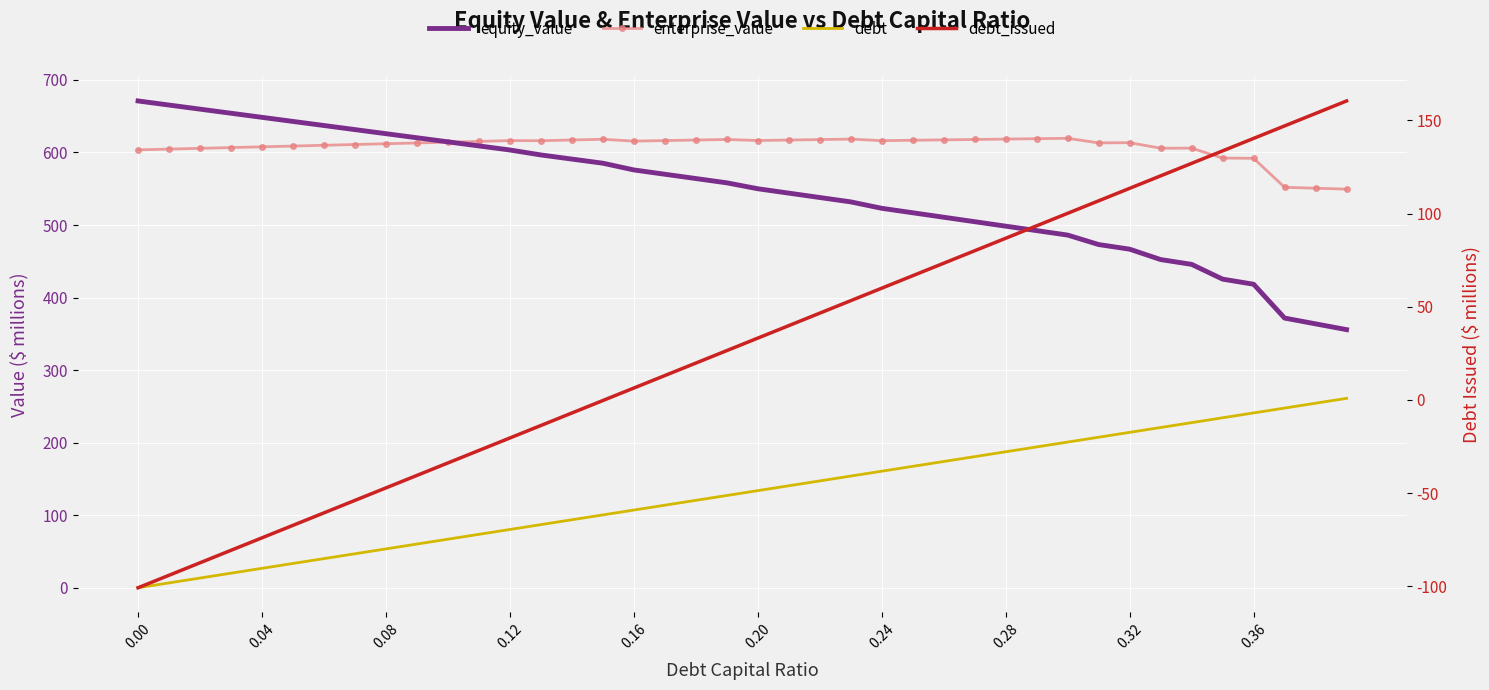

Count the number of categories in the chart.

40